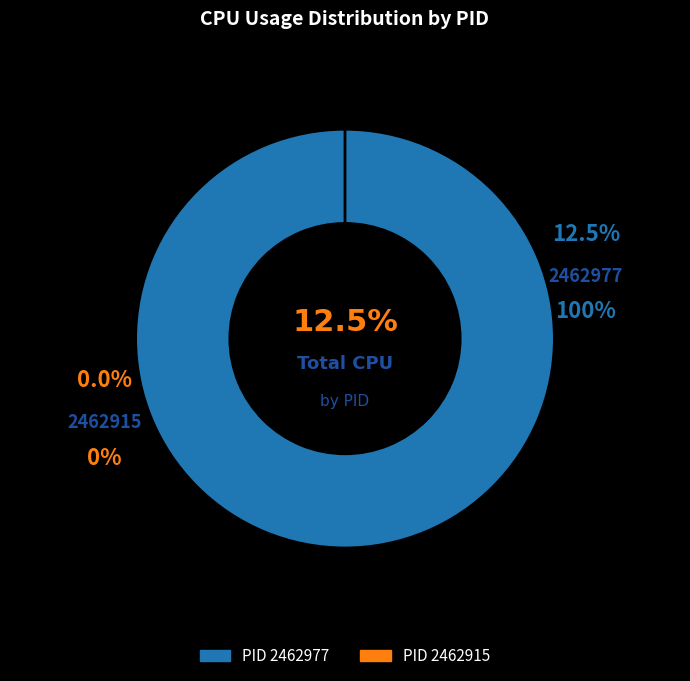

Is it true that 2462915 is 0% of the pie?

True